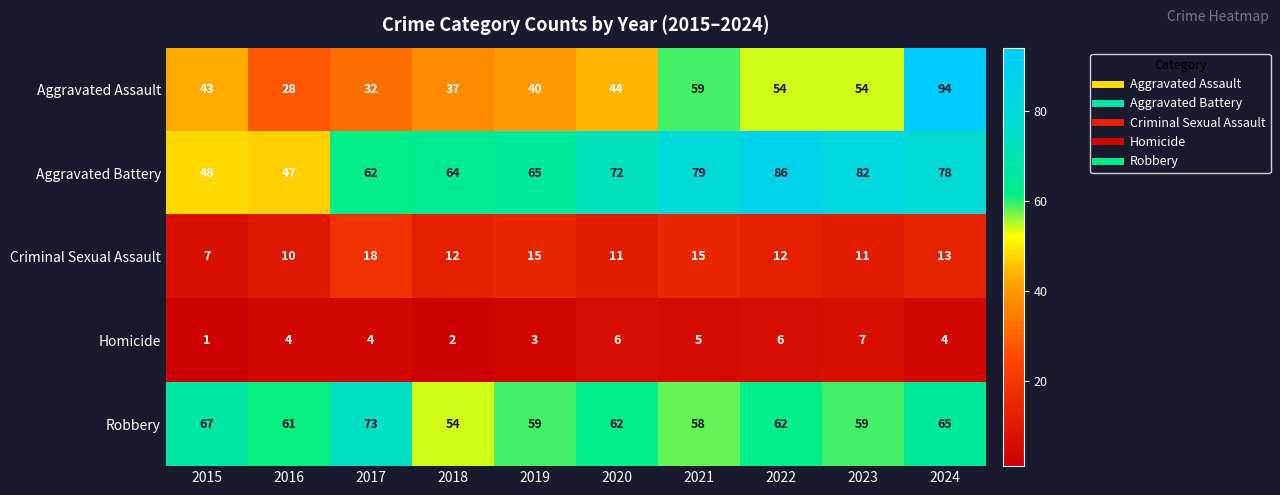

Which series changed the most between 2021 and 2024?

Aggravated Assault